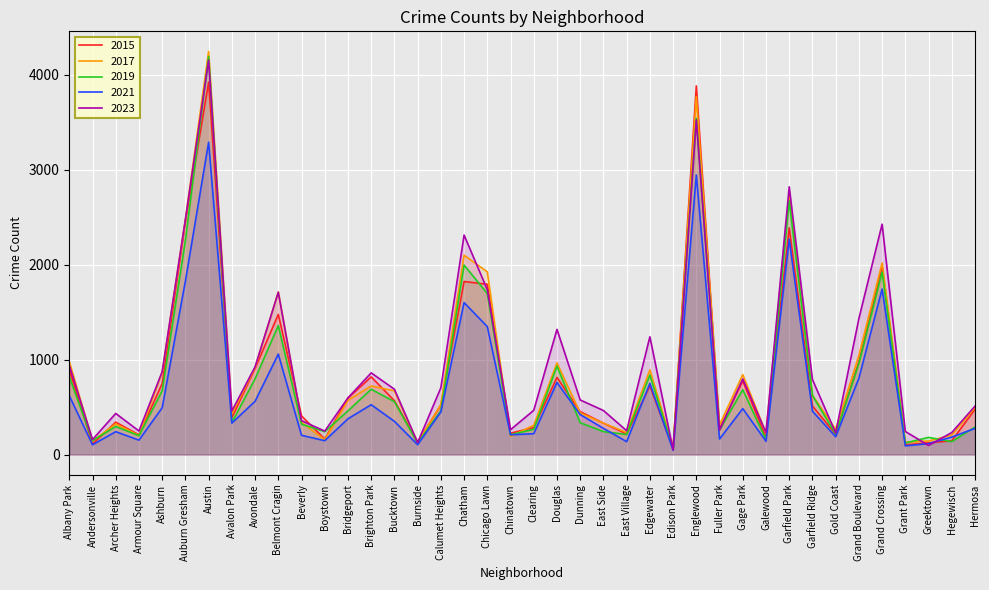

What is the difference between the maximum and minimum values in the 2021 series?

3244